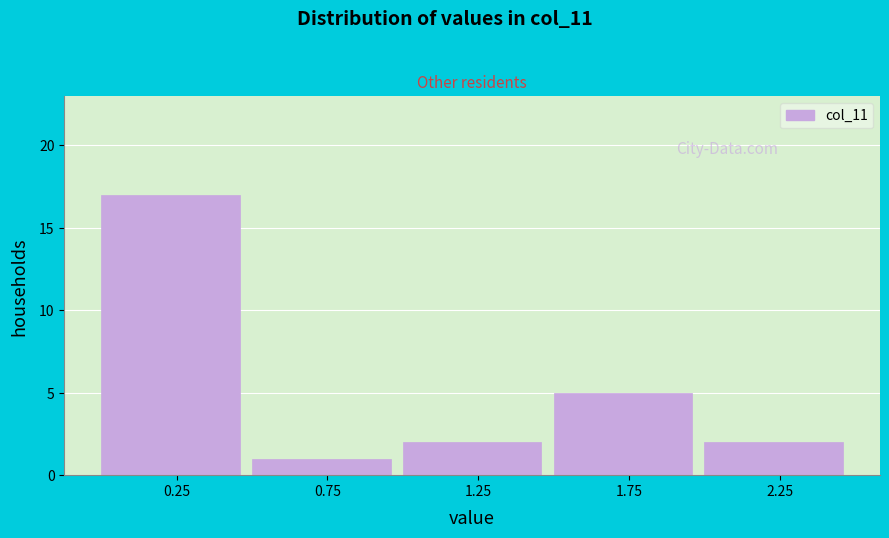

What is the height of the bar covering 1.0 to 1.5 on the x-axis? The values are not printed on the chart, so give them approximately, as read against the axis.

2